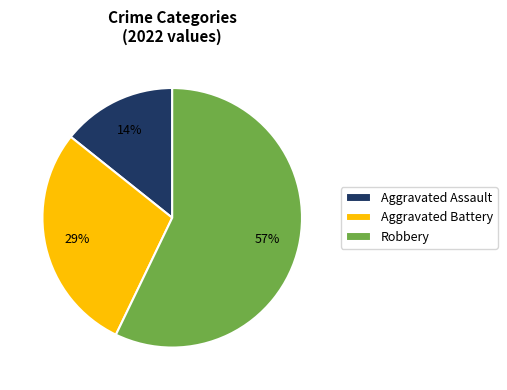

To the nearest percent, what is the combined percentage of Robbery and Aggravated Assault?

71%